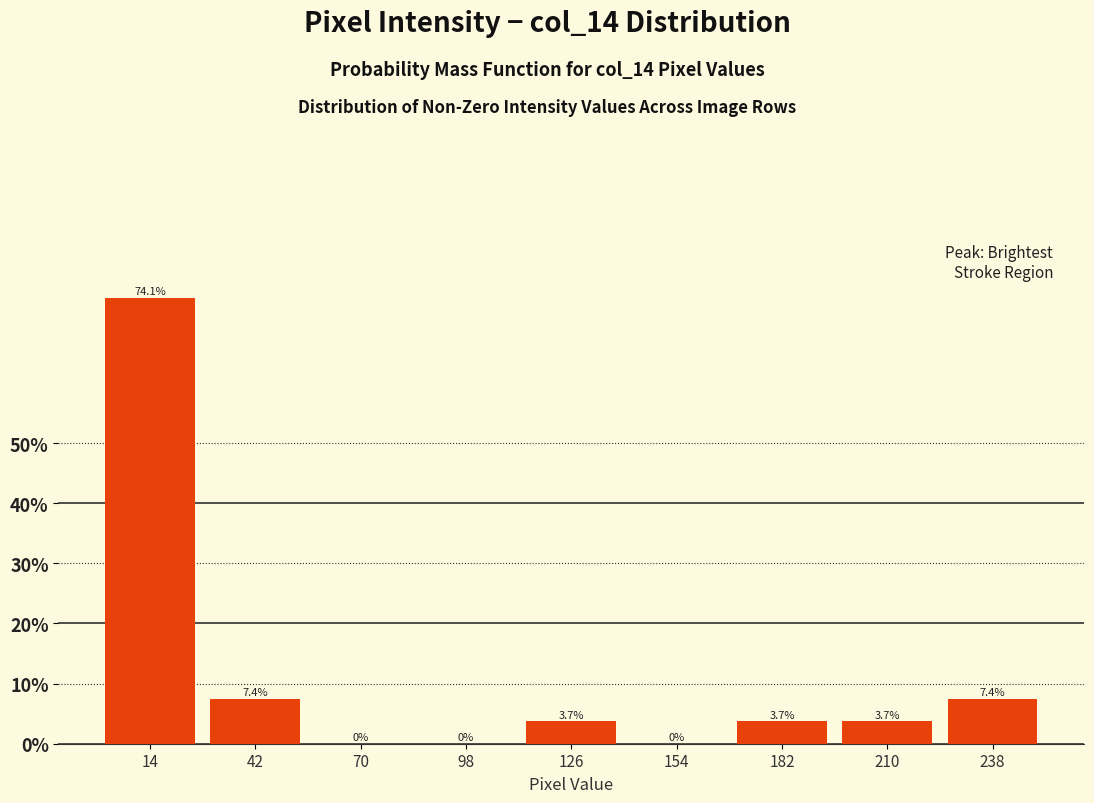

Reading left to right, transcribe this chart: for each bar, give the range it covers on the x-axis and its height. The bar edges are not printed on the chart, so give them approximately, as read against the axis.

0 to 28: 74.1
28 to 56: 7.4
56 to 84: 0.0
84 to 112: 0.0
112 to 140: 3.7
140 to 168: 0.0
168 to 196: 3.7
196 to 224: 3.7
224 to 252: 7.4